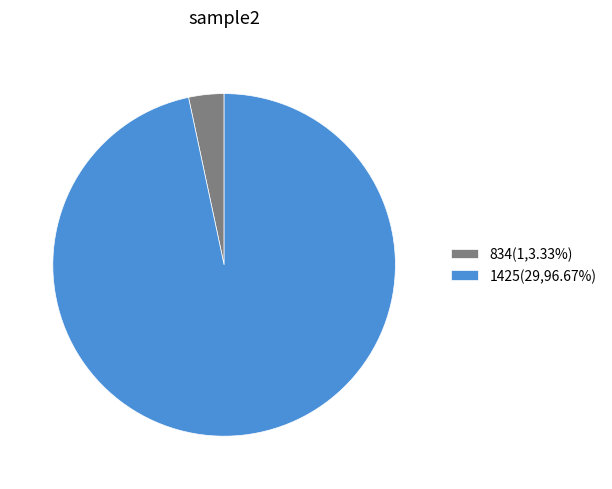

Is there any slice that represents more than half of the pie?

Yes